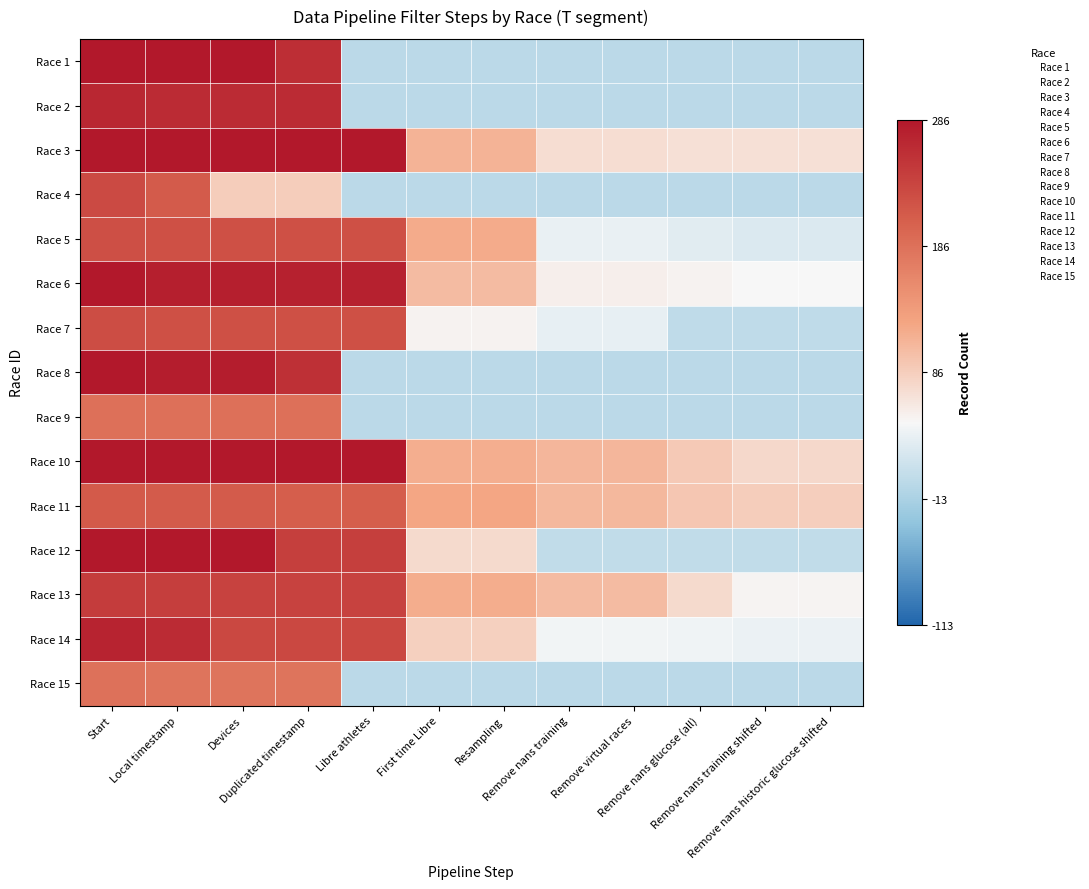

What is the total value across all series at Remove nans training?

-736.5